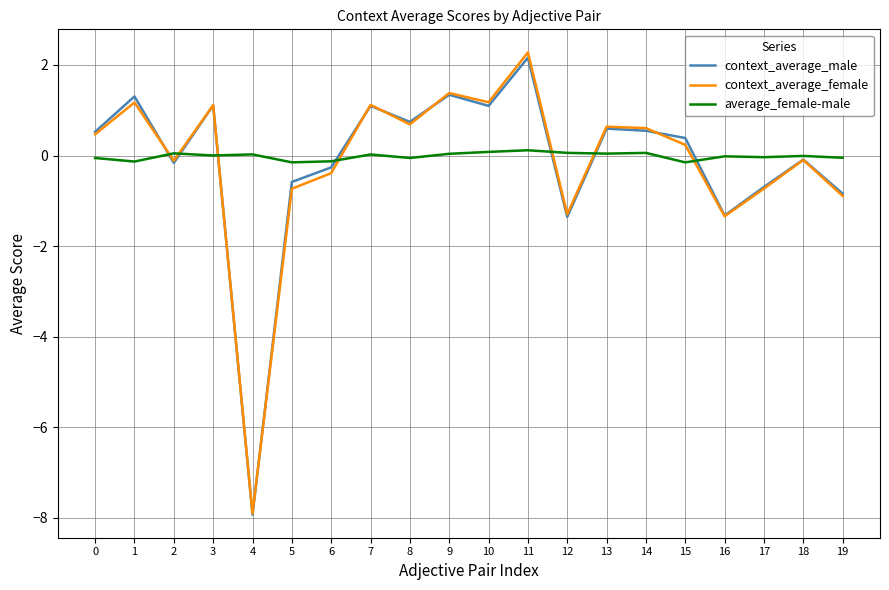

Which series changed the most between 2 and 10?

context_average_female